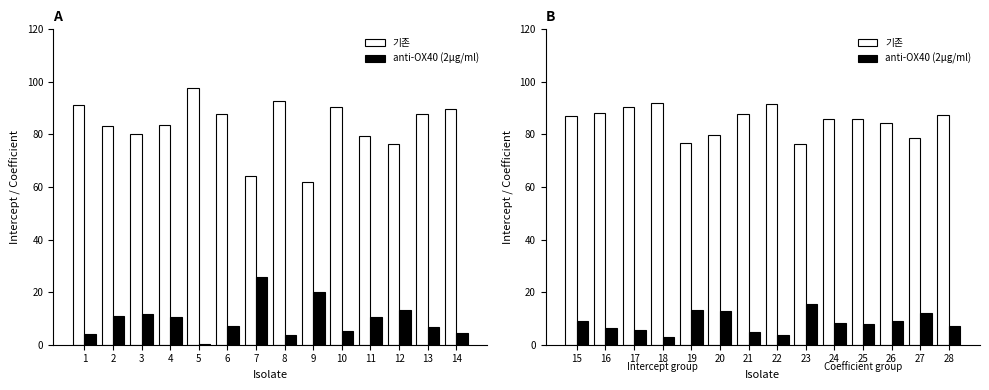

Where does the 기존 series first go above 86?

15